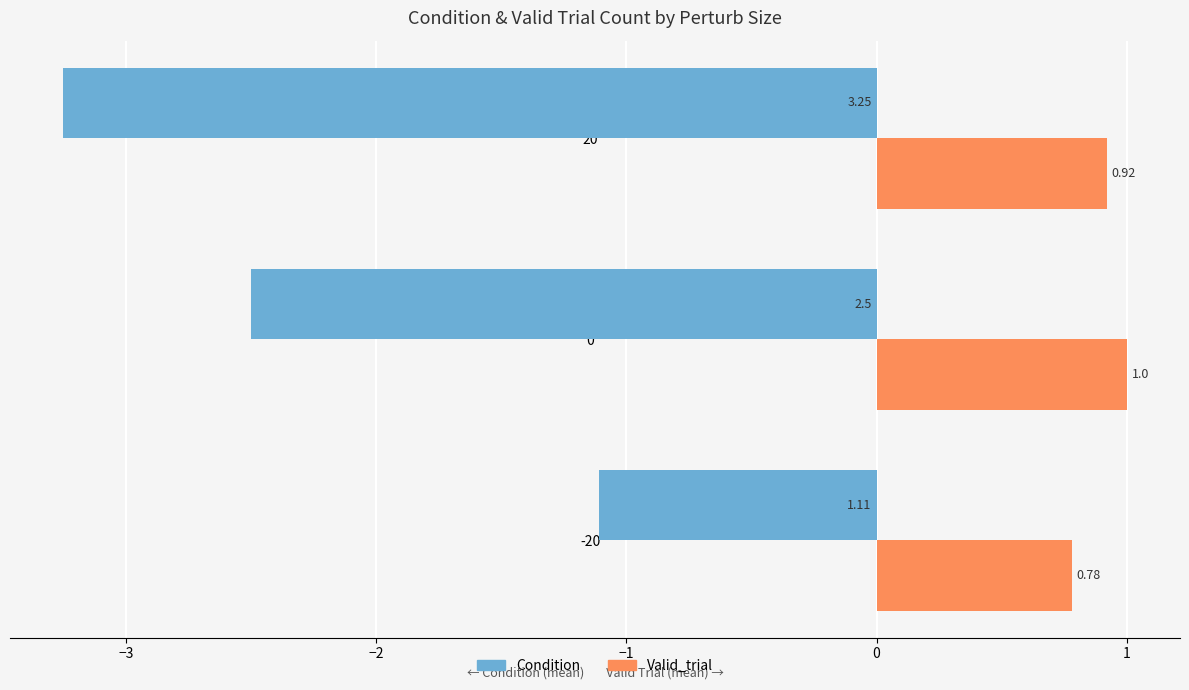

Rank the series by their maximum value, from highest to lowest.

Valid_trial, Condition